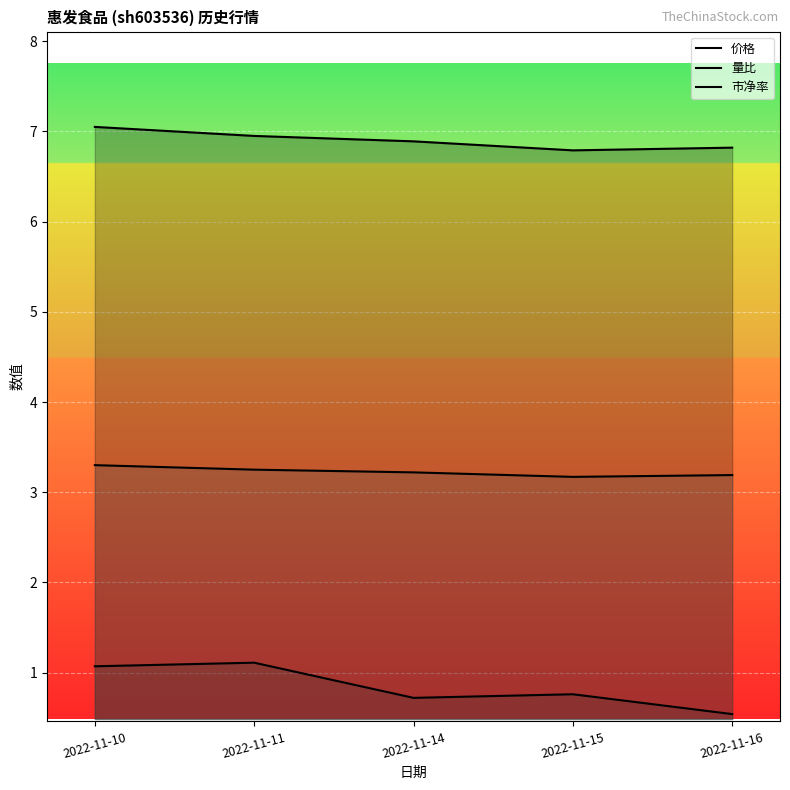

What is the greatest value displayed?

7.0